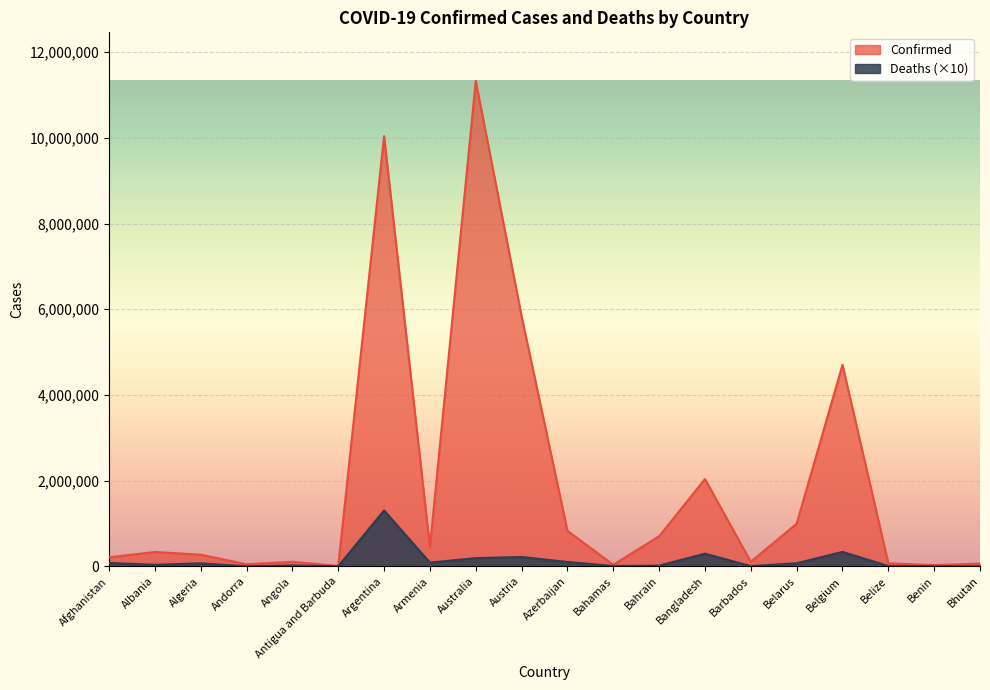

True or false: Confirmed has a value of 4700949 at Belgium.

True